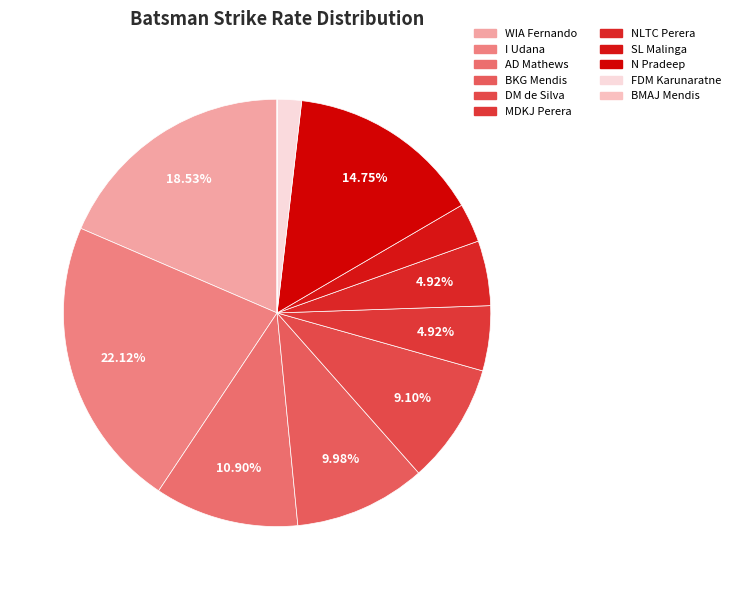

Is it true that AD Mathews is 11% of the pie?

True